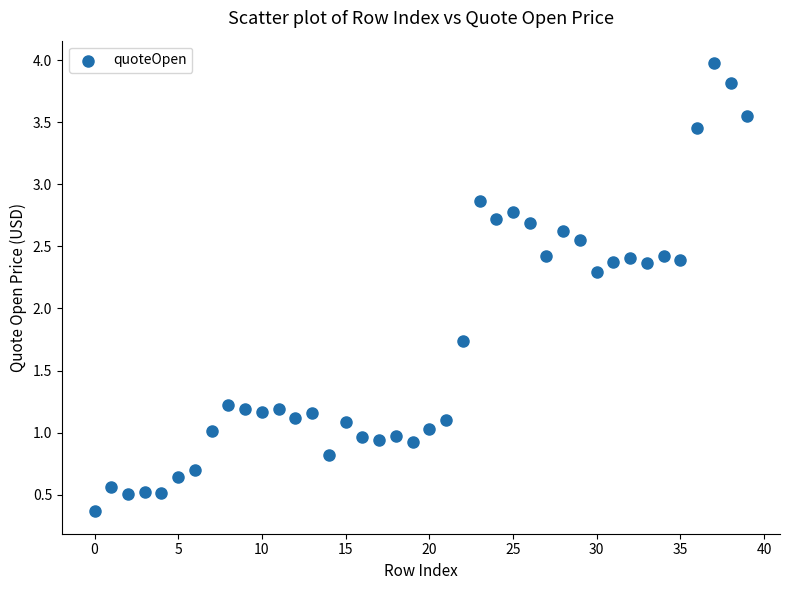

What is the range of Y values (max minus min)?

3.6